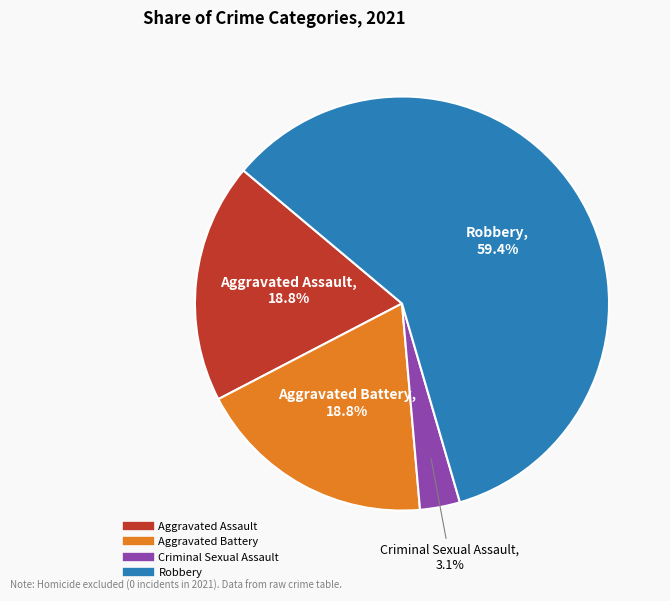

What percentage is the Aggravated Battery slice, to the nearest percent?

19%